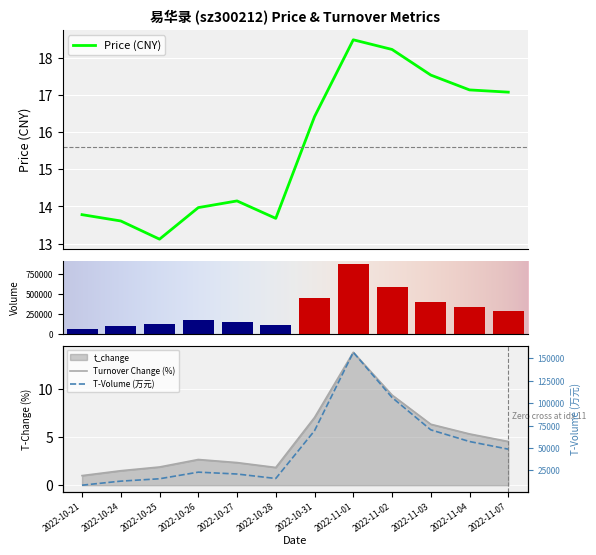

Rank the series by their average value, from lowest to highest.

t_change, price